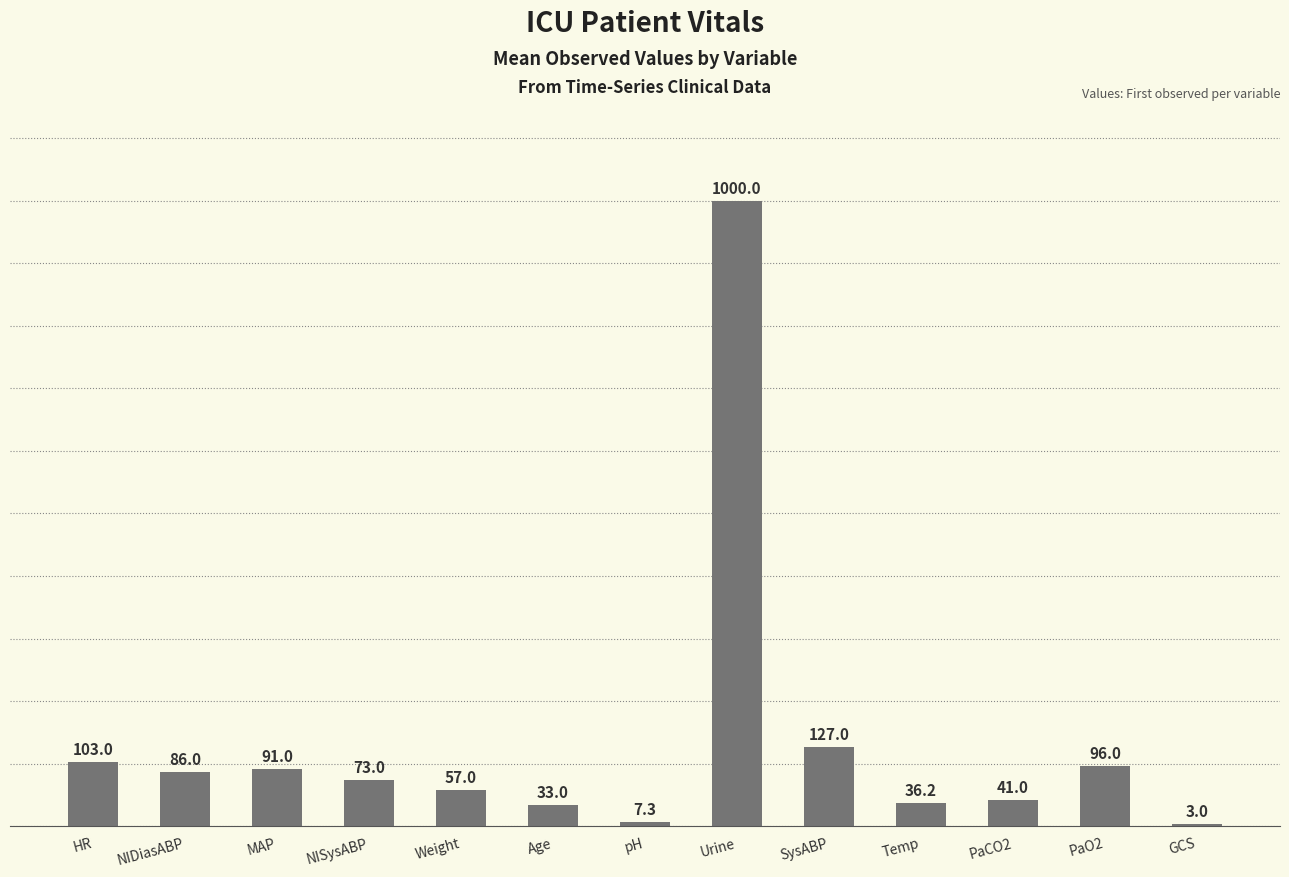

What is the greatest value displayed?

1000.0